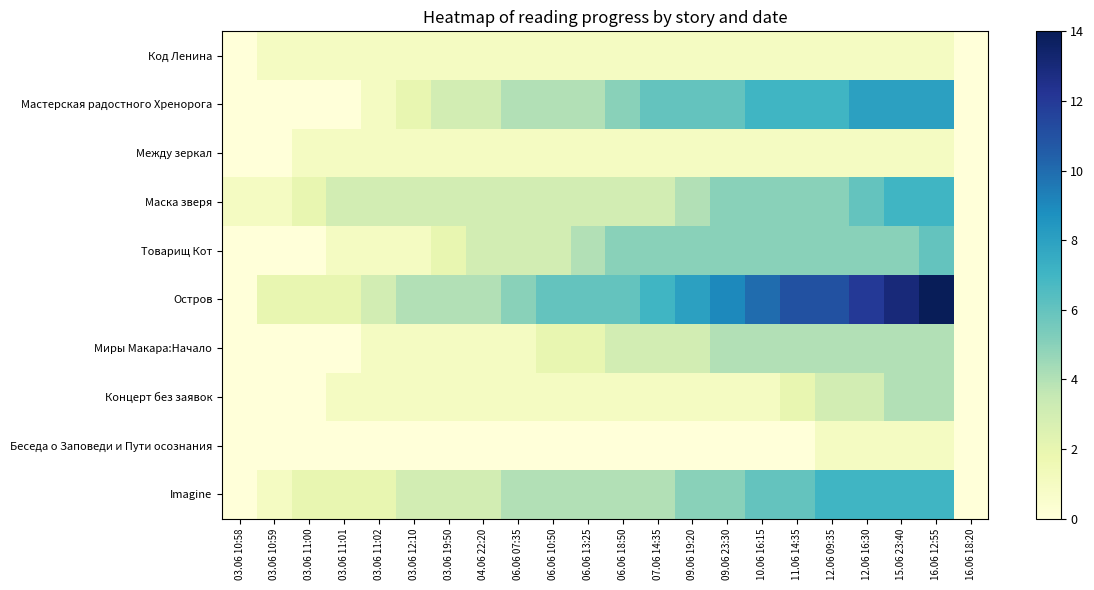

At which category is the sum across all series the highest?

16.06 12:55